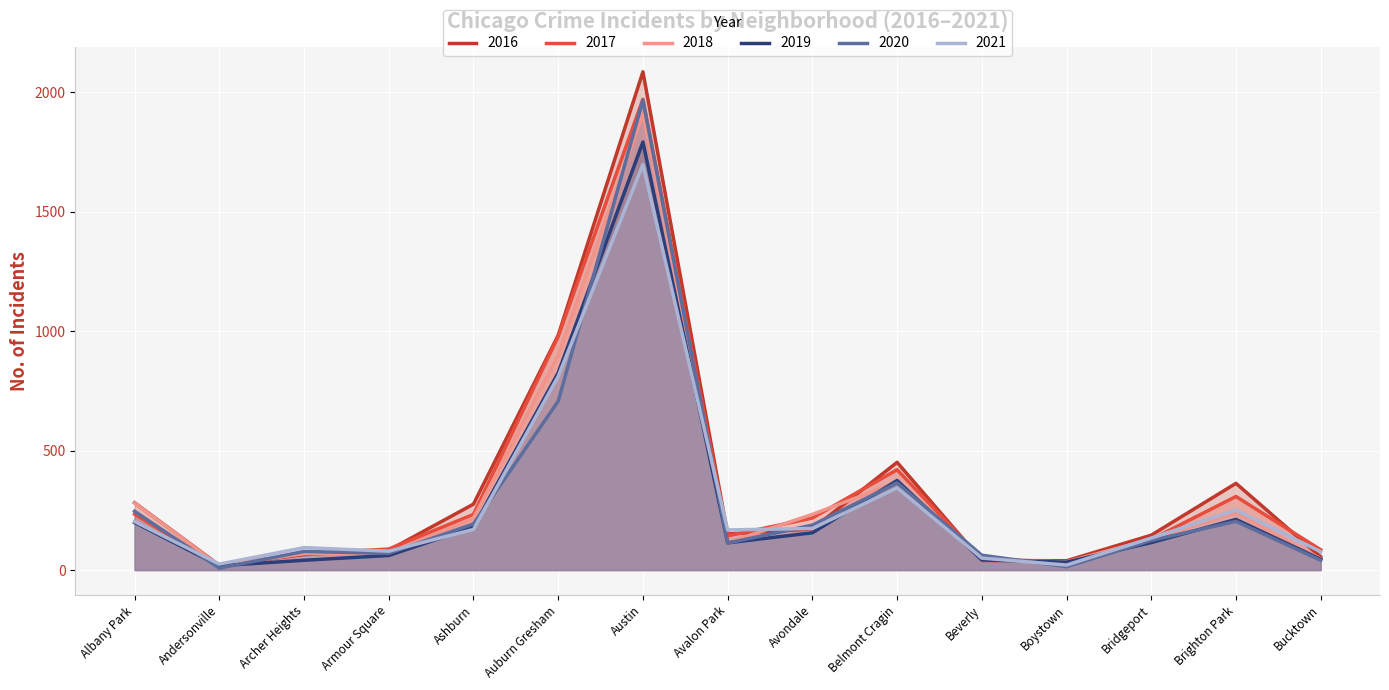

Rank the series by their maximum value, from lowest to highest.

2021, 2019, 2018, 2020, 2017, 2016